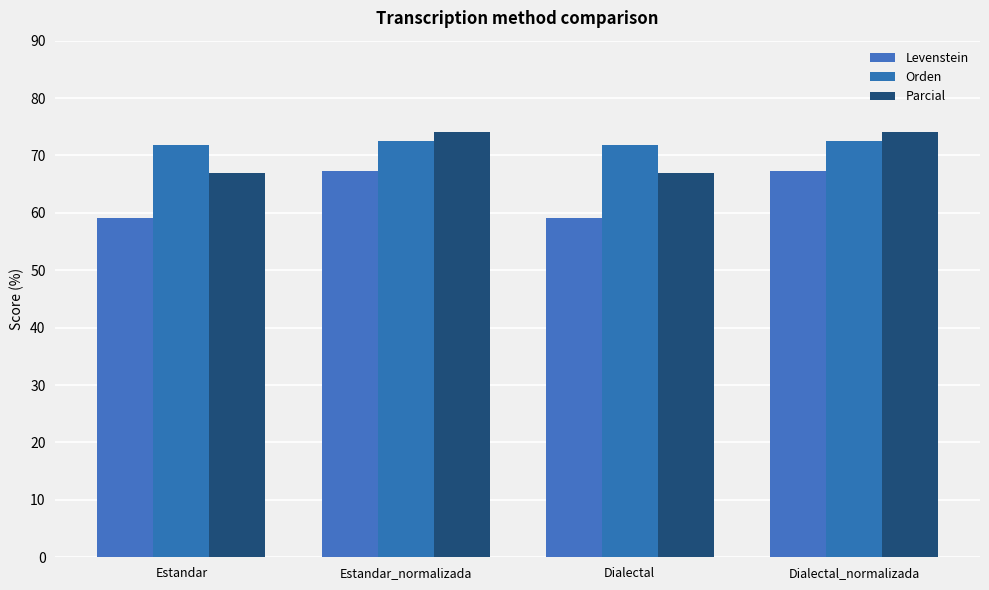

The Parcial series shows 67.0 at Estandar. True or false?

True